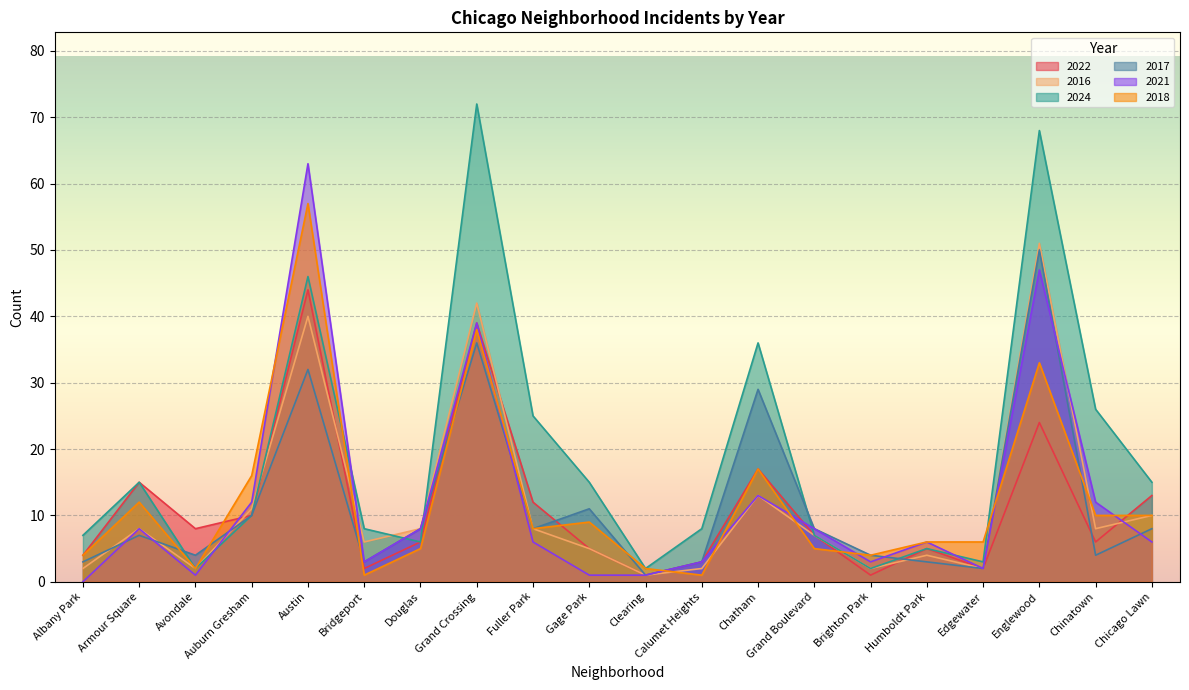

At which category is the sum across all series the highest?

Austin